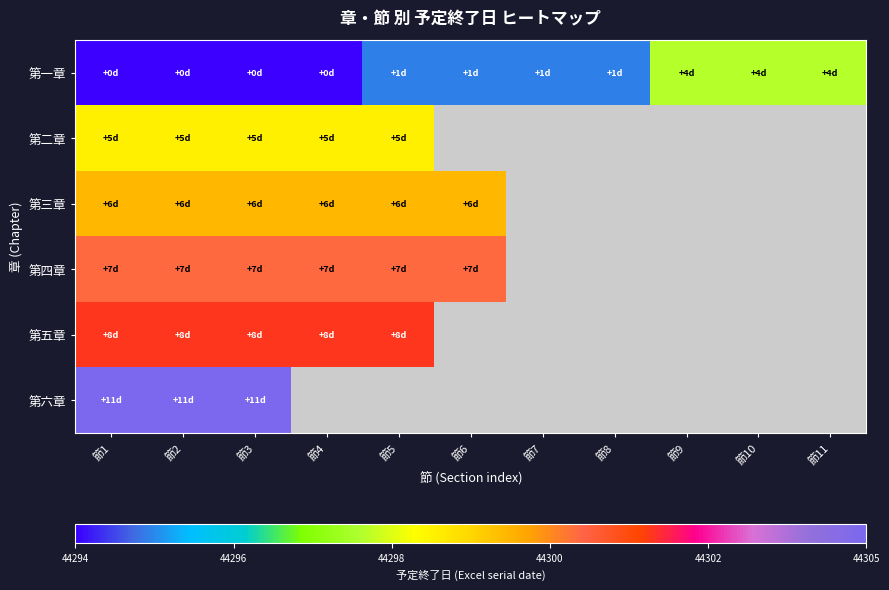

Where is 第三章 nearest to the value 44300?

節1